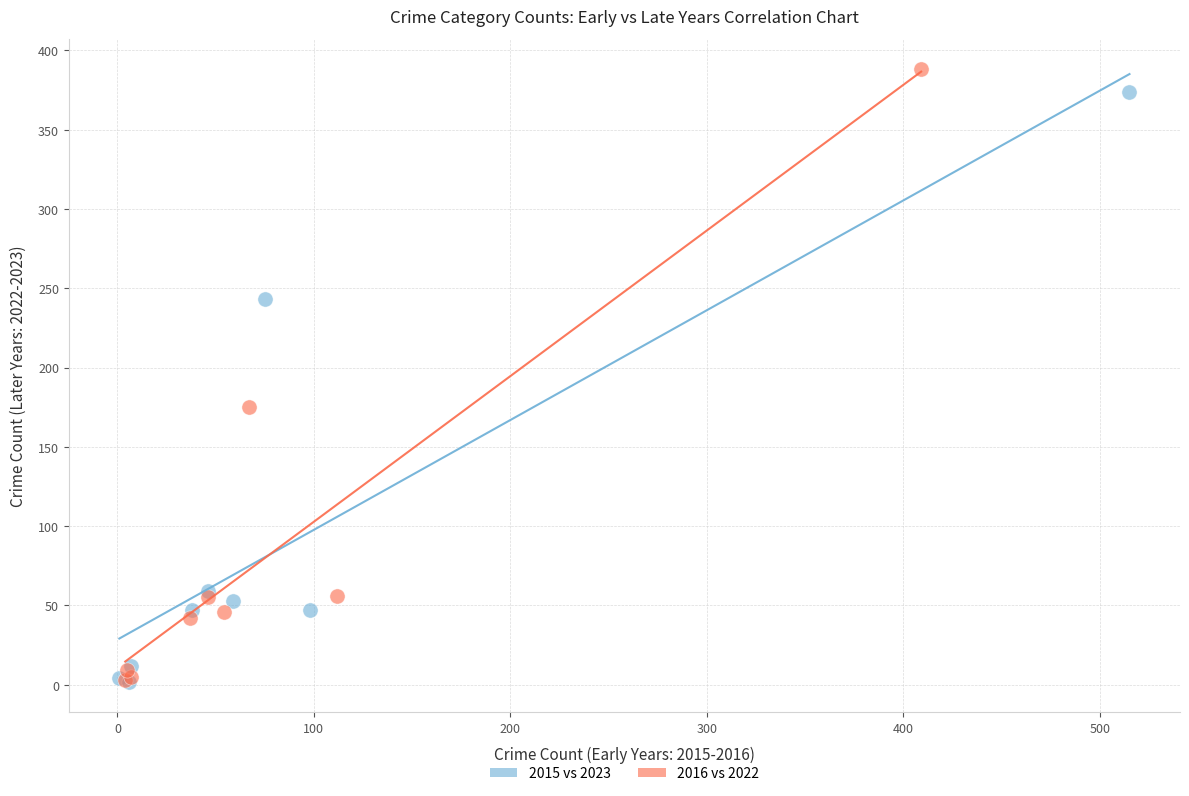

Which series has the largest Y range (max minus min)?

2016 vs 2022